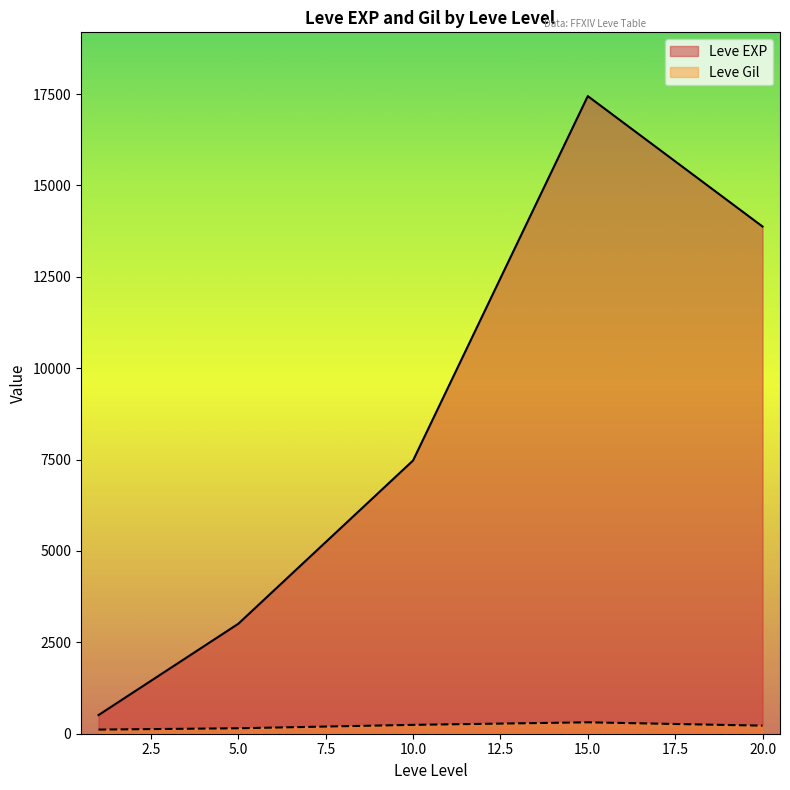

Which series changed the most between 5.0 and 10.0?

Leve EXP